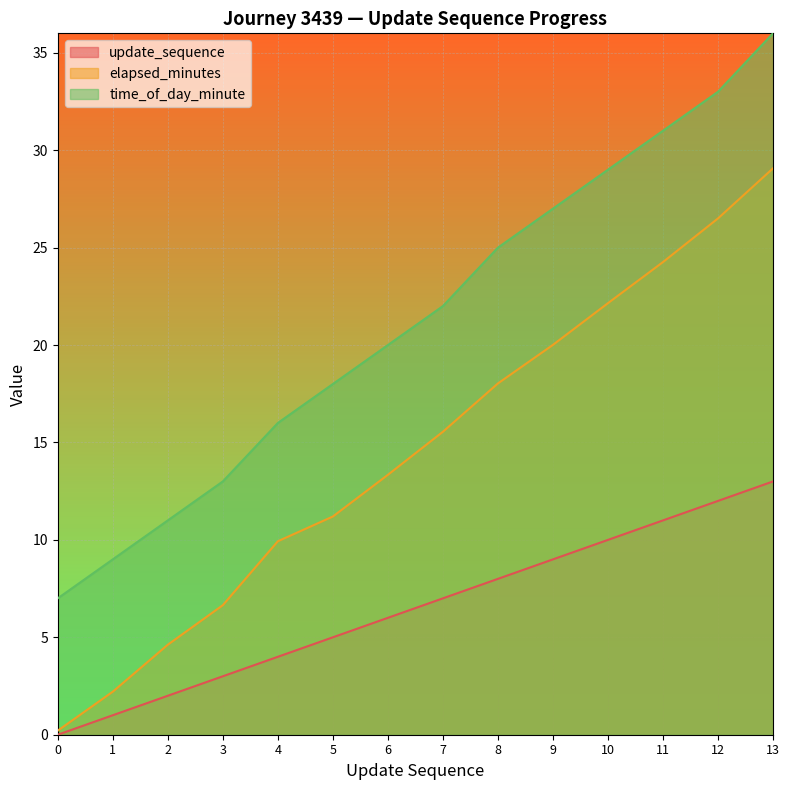

What are all the series names shown in the legend?

update_sequence, elapsed_minutes, time_of_day_minute